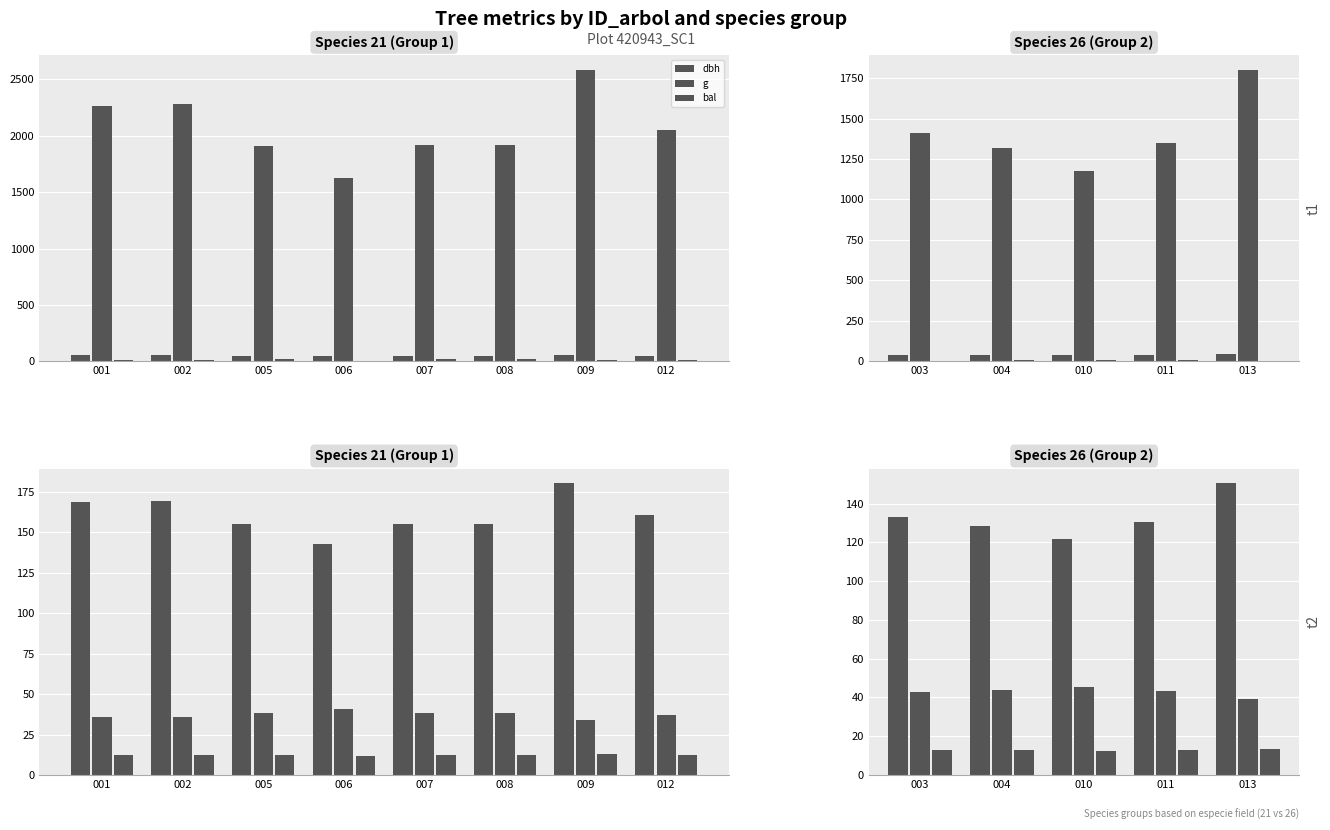

How many categories are shown in the chart?

5